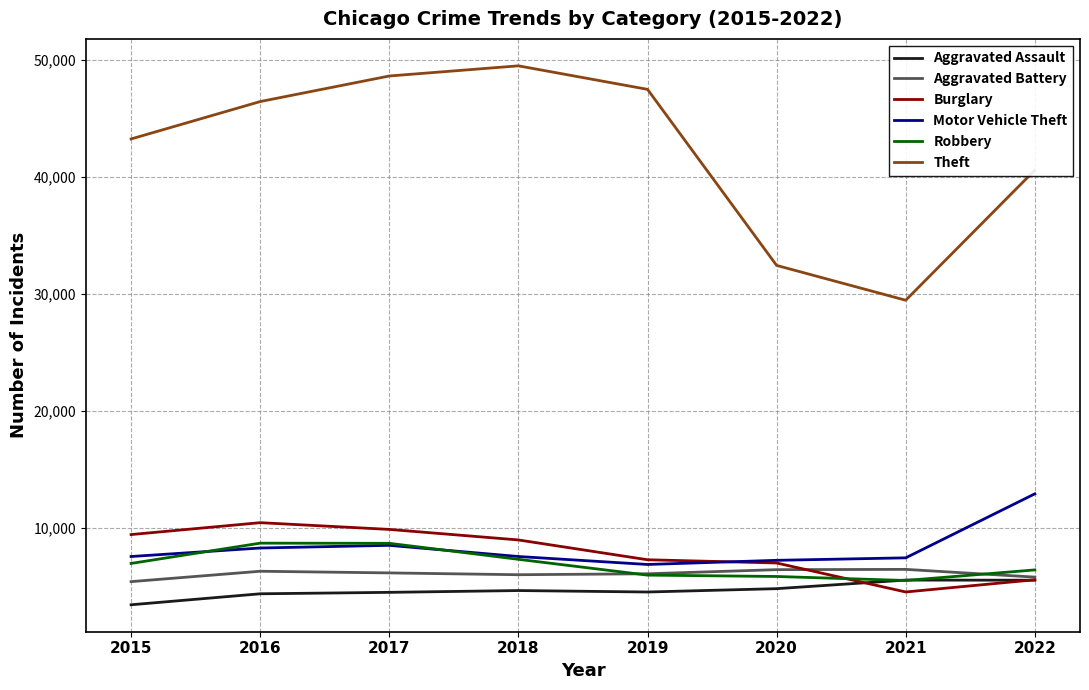

Between 2020 and 2022, which series saw the biggest shift?

Theft